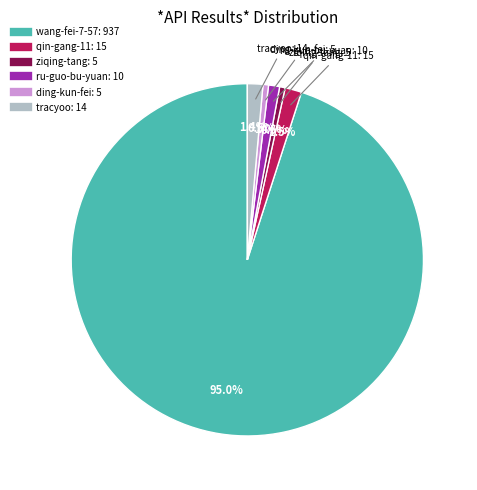

Which category has the biggest portion of the pie?

wang-fei-7-57